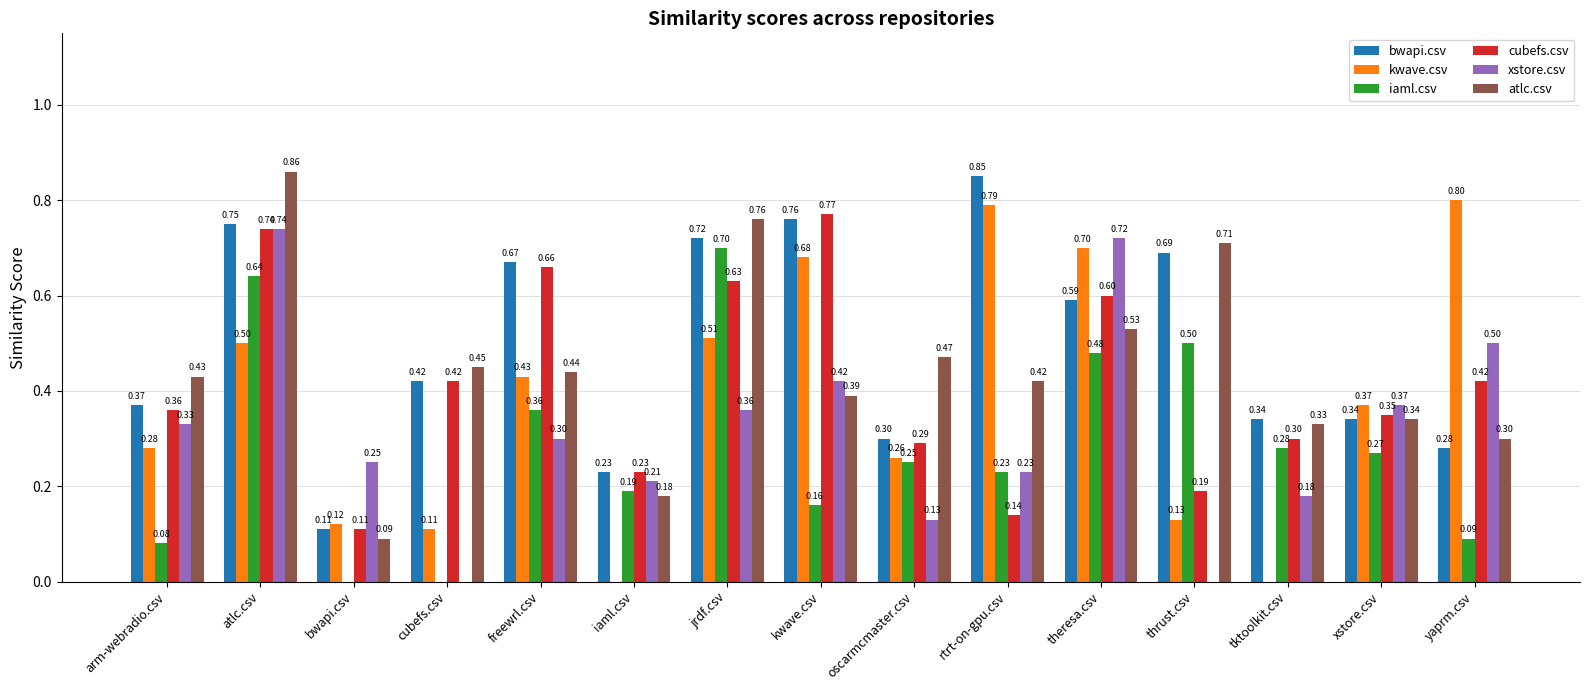

Between oscarmcmaster.csv and thrust.csv, which series saw the biggest shift?

bwapi.csv